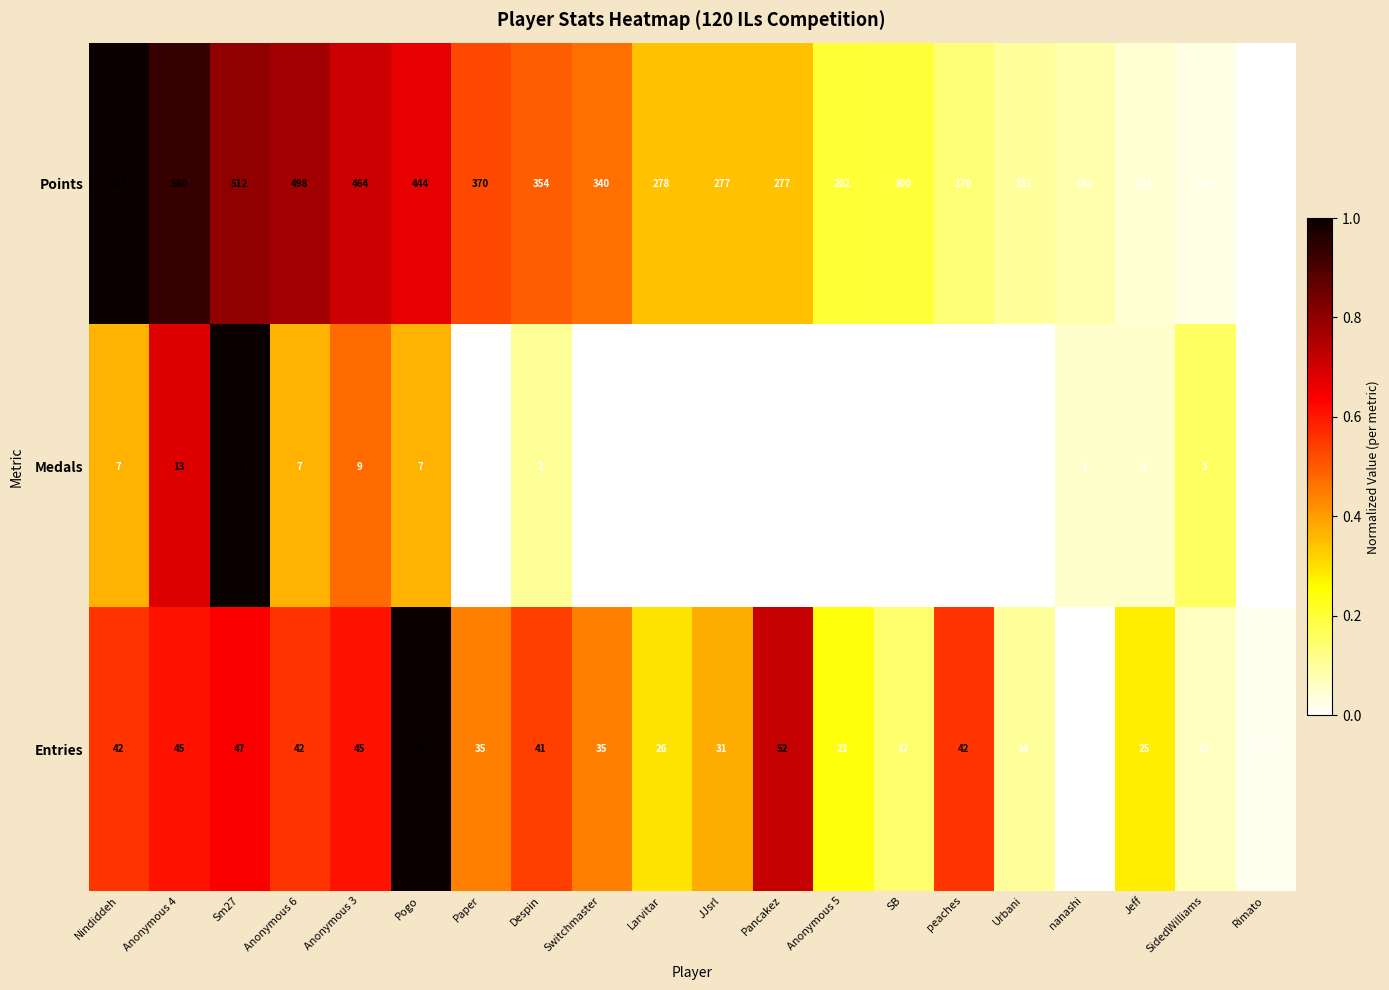

Which series has the widest spread of values?

Points